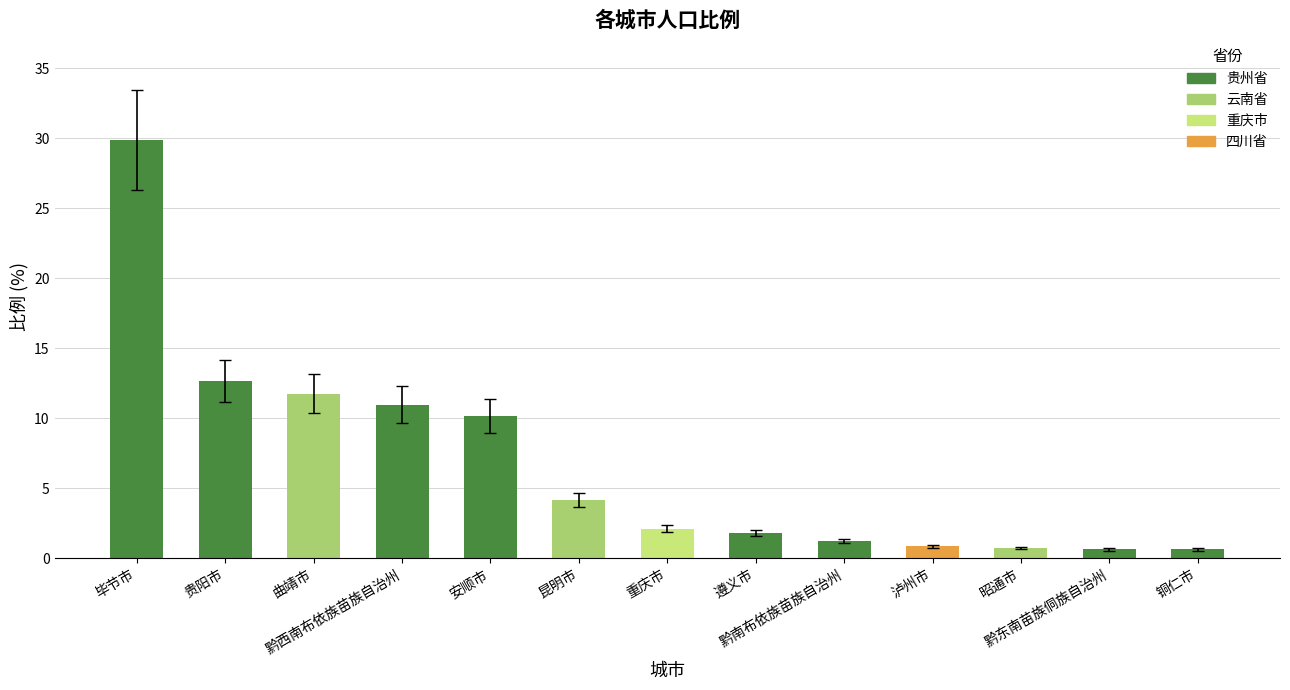

How many bars are there in total?

13